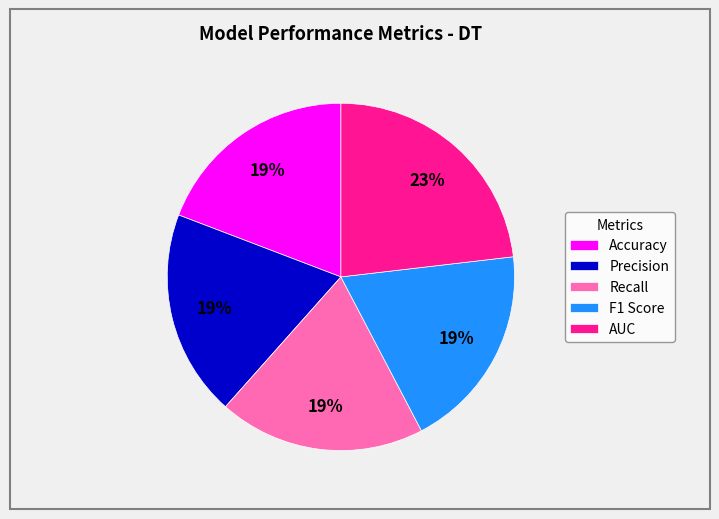

Count the number of slices in the pie.

5